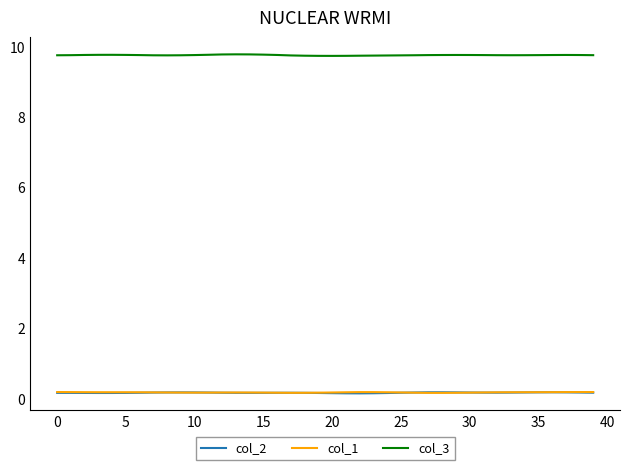

True or false: col_3 and col_1 cross at least once.

False